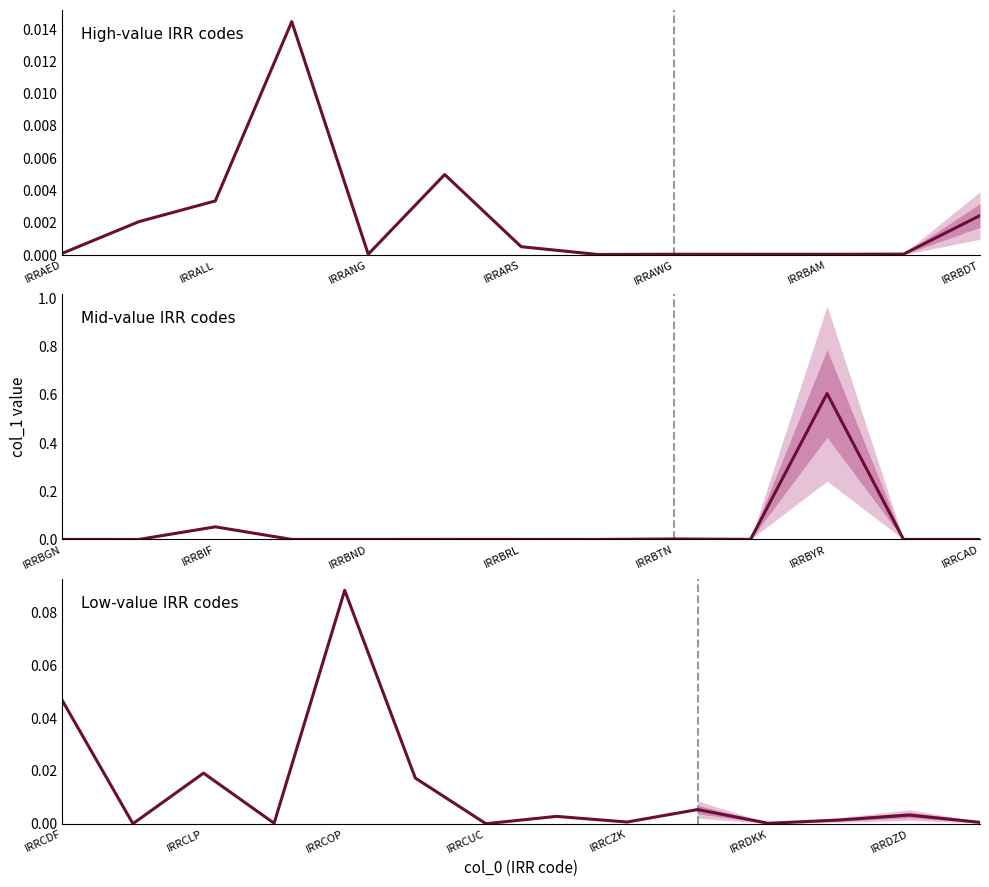

Rank the categories by value from highest to lowest.

IRRBYR, IRRCOP, IRRBIF, IRRCDF, IRRCLP, IRRCRC, IRRAMD, IRRDJF, IRRAOA, IRRALL, IRRDZD, IRRCVE, IRRBDT, IRRAFN, IRRBTN, IRRDOP, IRRCZK, IRREGP, IRRARS, IRRBWP, IRRBOB, IRRCNY, IRRDKK, IRRAED, IRRBRL, IRRBBD, IRRBZD, IRRANG, IRRAWG, IRRAZN, IRRBAM, IRRBGN, IRRBND, IRRAUD, IRRCAD, IRRBMD, IRRCUC, IRRCHF, IRRBHD, IRRBTC